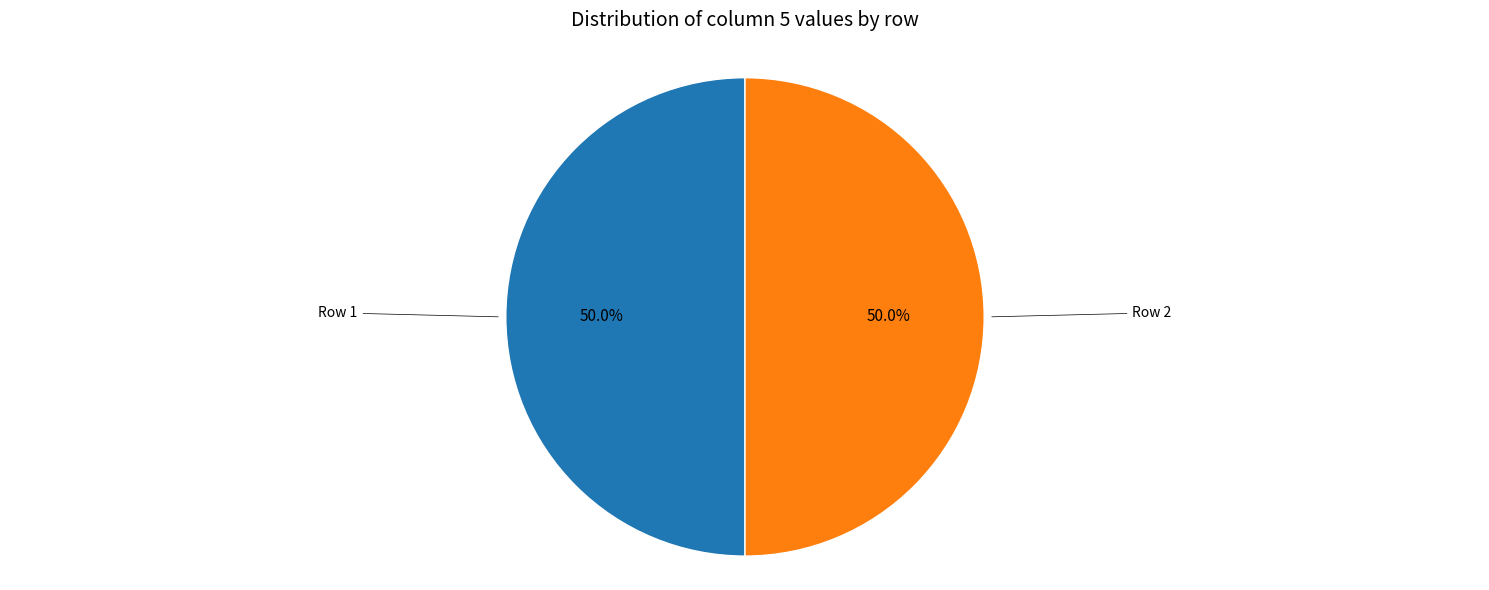

Is there any slice that represents more than half of the pie?

No